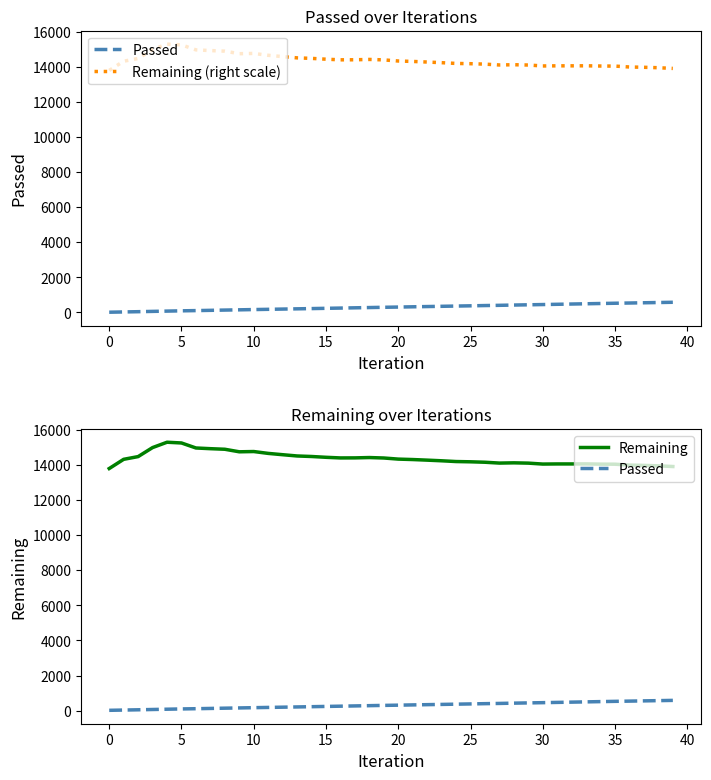

At 23, list the series in order from largest to smallest.

Remaining (right scale), Remaining, Passed